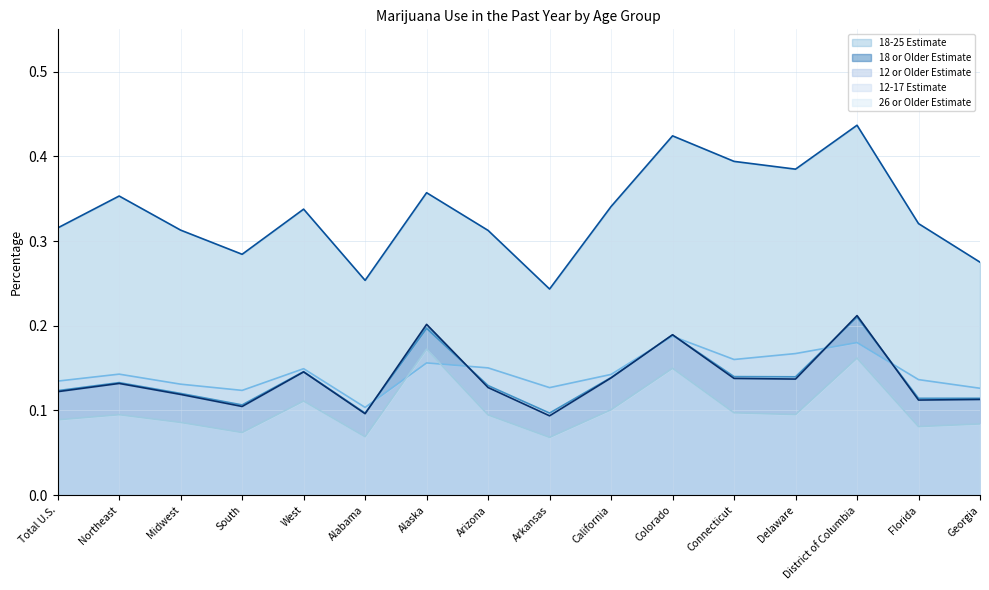

Reading right to left, transcribe all the data shown in this chart.

12 or Older Estimate (line): Georgia=0.1	Florida=0.1	District of Columbia=0.2	Delaware=0.1	Connecticut=0.1	Colorado=0.2	California=0.1	Arkansas=0.1	Arizona=0.1	Alaska=0.2	Alabama=0.1	West=0.1	South=0.1	Midwest=0.1	Northeast=0.1	Total U.S.=0.1
12-17 Estimate (line): Georgia=0.1	Florida=0.1	District of Columbia=0.2	Delaware=0.2	Connecticut=0.2	Colorado=0.2	California=0.1	Arkansas=0.1	Arizona=0.2	Alaska=0.2	Alabama=0.1	West=0.1	South=0.1	Midwest=0.1	Northeast=0.1	Total U.S.=0.1
18-25 Estimate (line): Georgia=0.3	Florida=0.3	District of Columbia=0.4	Delaware=0.4	Connecticut=0.4	Colorado=0.4	California=0.3	Arkansas=0.2	Arizona=0.3	Alaska=0.4	Alabama=0.3	West=0.3	South=0.3	Midwest=0.3	Northeast=0.4	Total U.S.=0.3
26 or Older Estimate (line): Georgia=0.1	Florida=0.1	District of Columbia=0.2	Delaware=0.1	Connecticut=0.1	Colorado=0.1	California=0.1	Arkansas=0.1	Arizona=0.1	Alaska=0.2	Alabama=0.1	West=0.1	South=0.1	Midwest=0.1	Northeast=0.1	Total U.S.=0.1
18 or Older Estimate (line): Georgia=0.1	Florida=0.1	District of Columbia=0.2	Delaware=0.1	Connecticut=0.1	Colorado=0.2	California=0.1	Arkansas=0.1	Arizona=0.1	Alaska=0.2	Alabama=0.1	West=0.1	South=0.1	Midwest=0.1	Northeast=0.1	Total U.S.=0.1